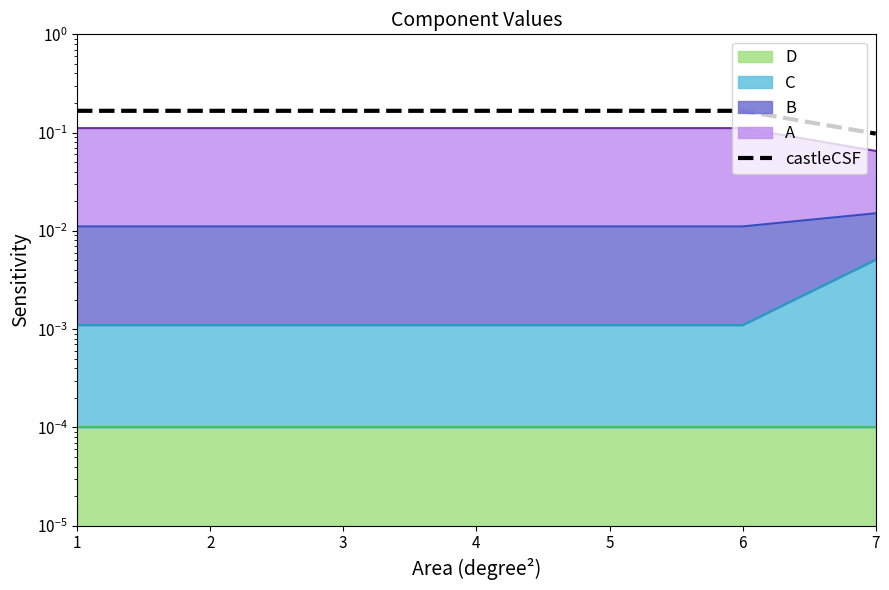

What is the difference between the maximum and minimum values?

0.1